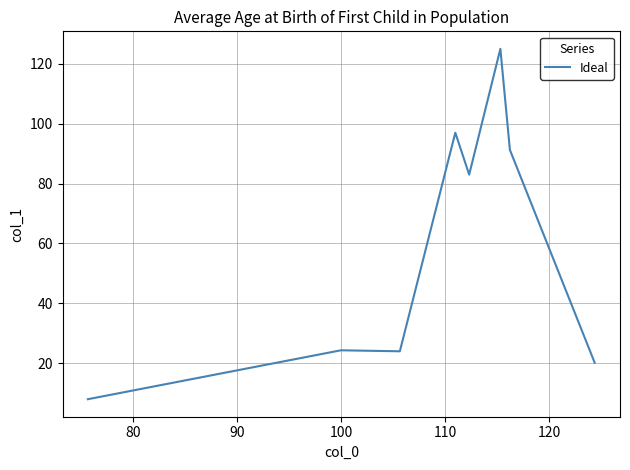

What is the sum of all values?

472.8